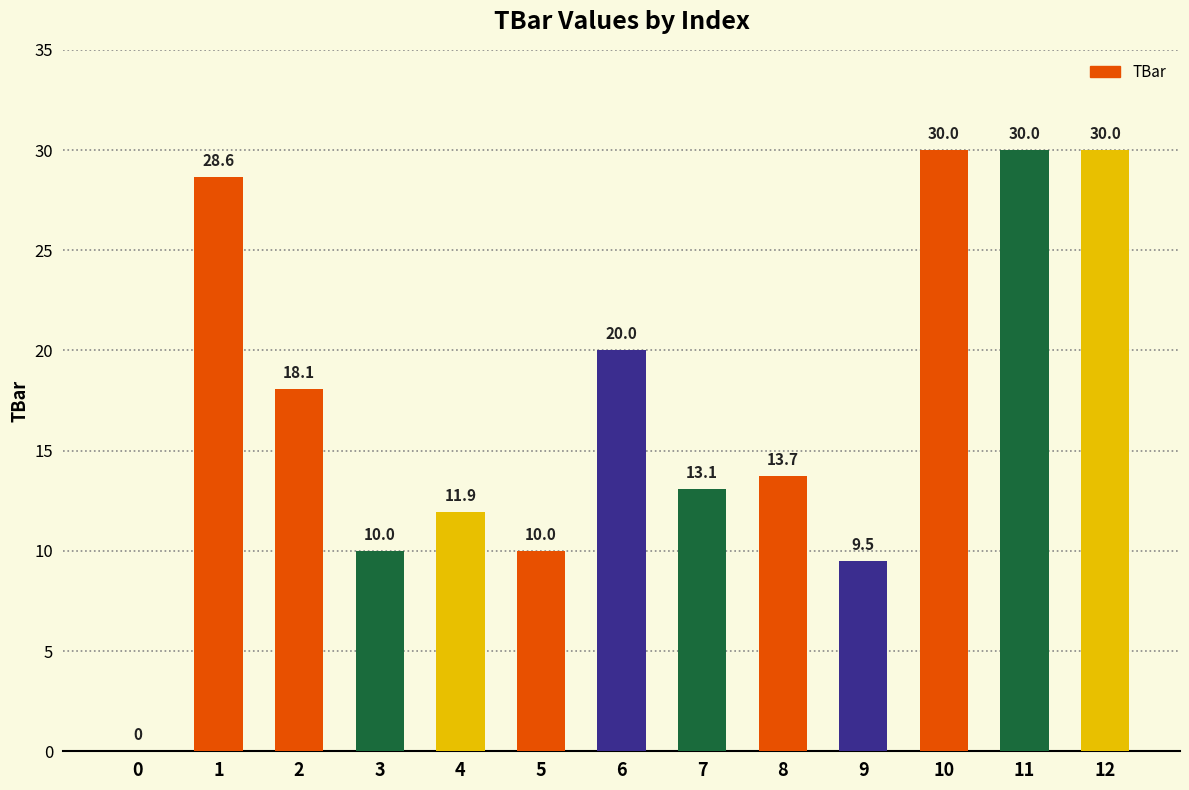

At which label does the data first exceed 13?

1